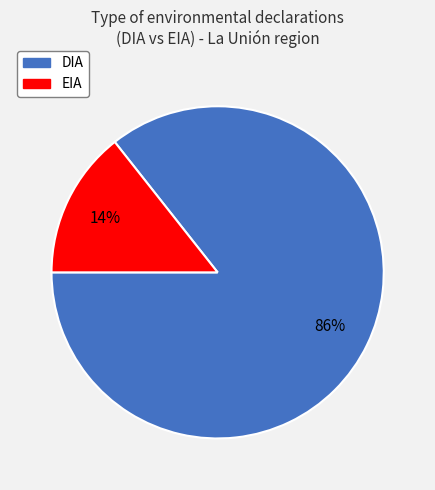

What percentage is the DIA slice, to the nearest percent?

86%